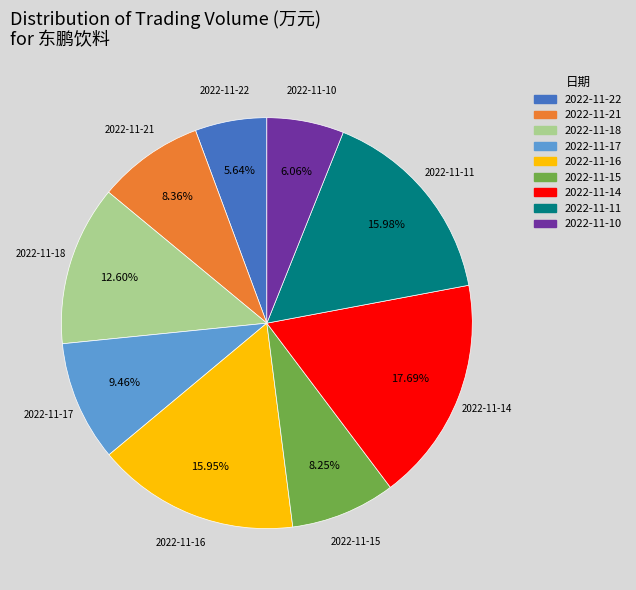

Count the number of slices in the pie.

9